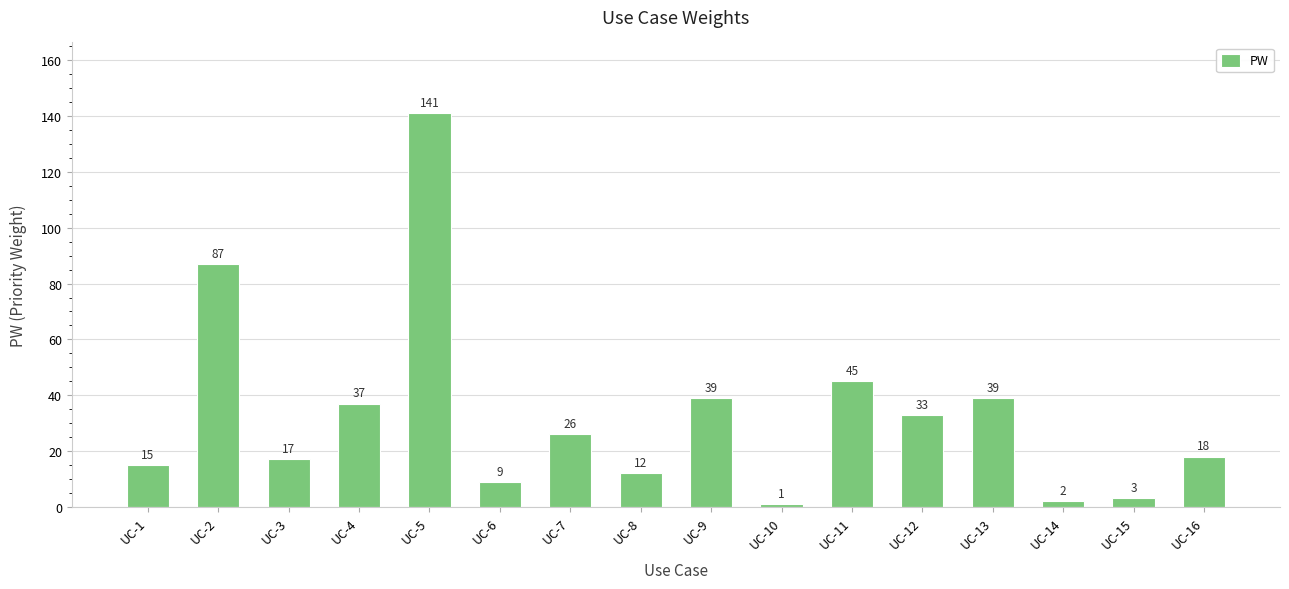

What is the maximum value shown in the chart?

141